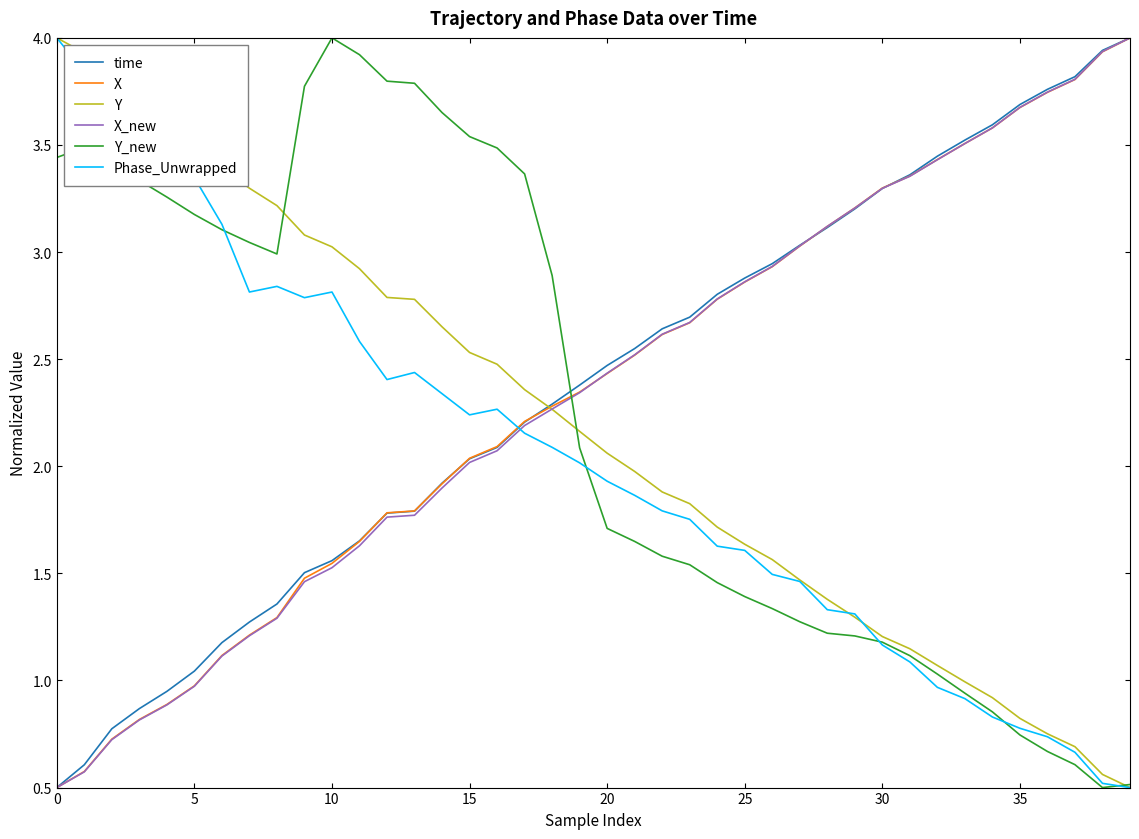

How many lines are shown in the chart?

6